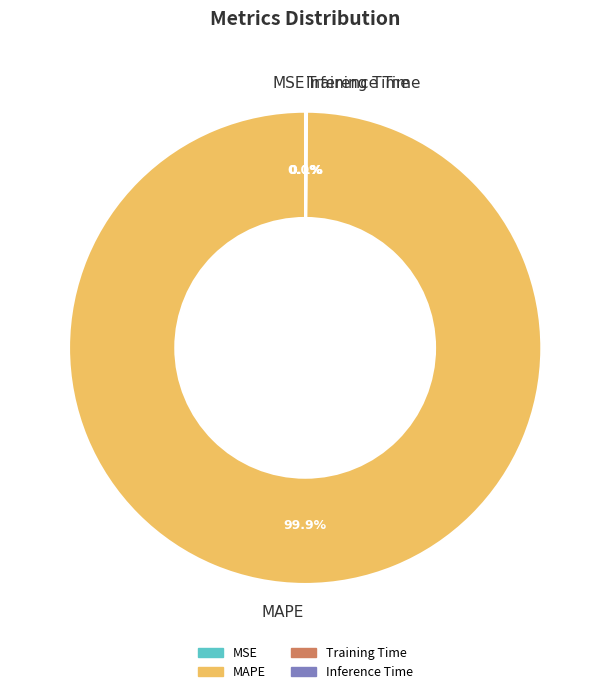

To the nearest percent, what is the difference between the largest and smallest slice percentages?

100%